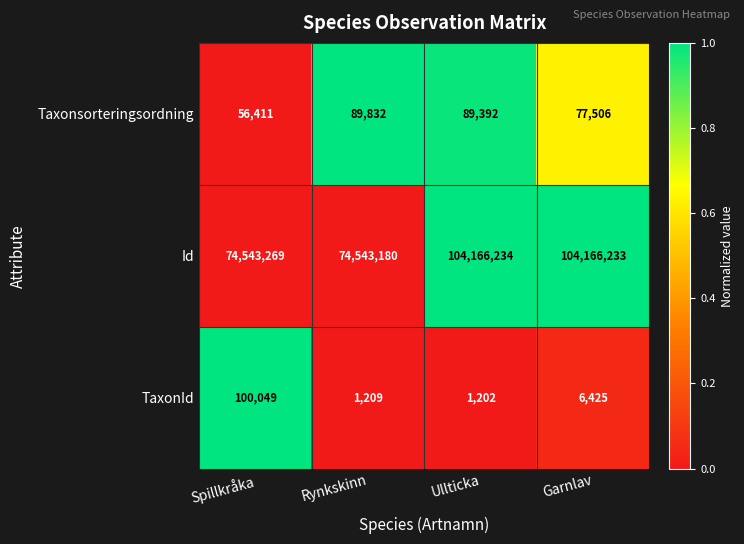

List the series in order of their peak value, lowest first.

Taxonsorteringsordning, TaxonId, Id